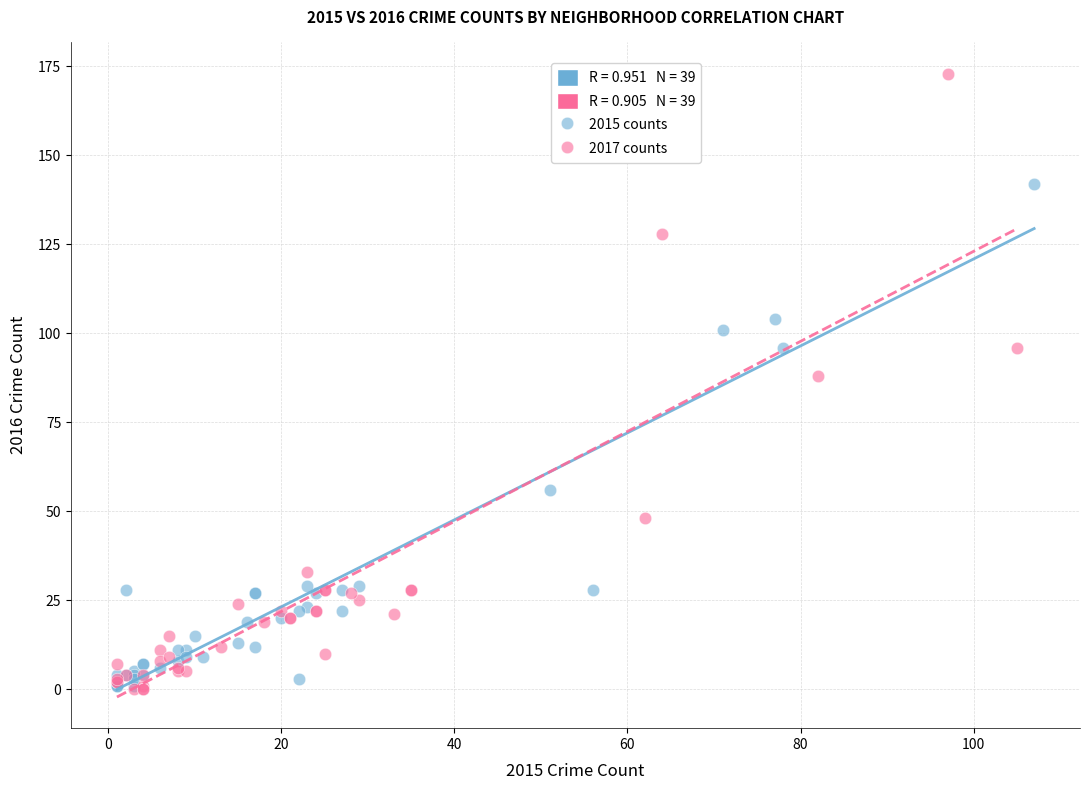

Which series reaches the maximum Y coordinate?

2017 counts